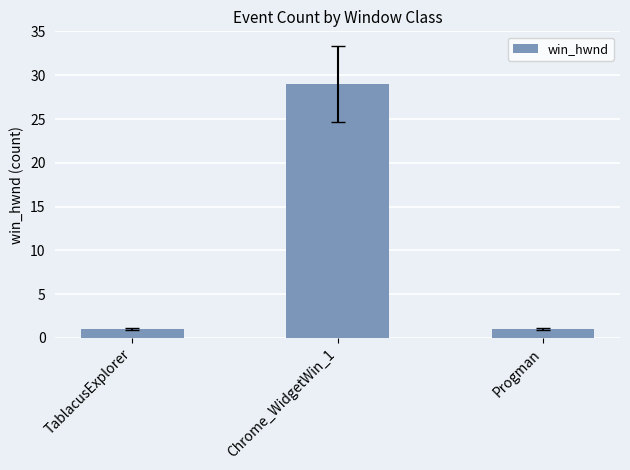

What is the average value?

10